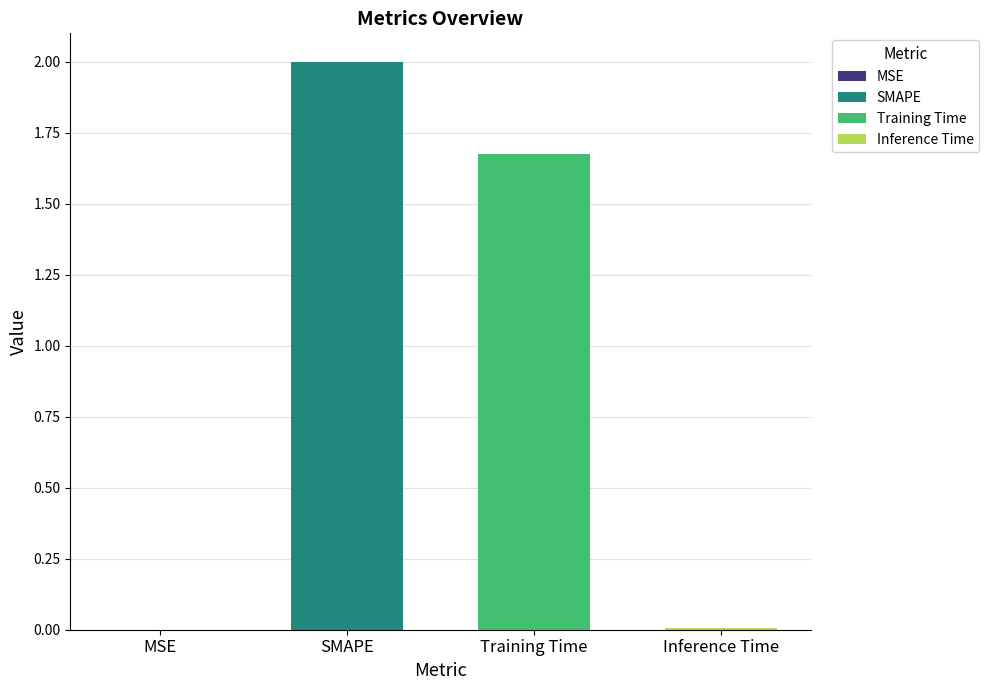

Which label corresponds to the smallest value in the chart?

MSE